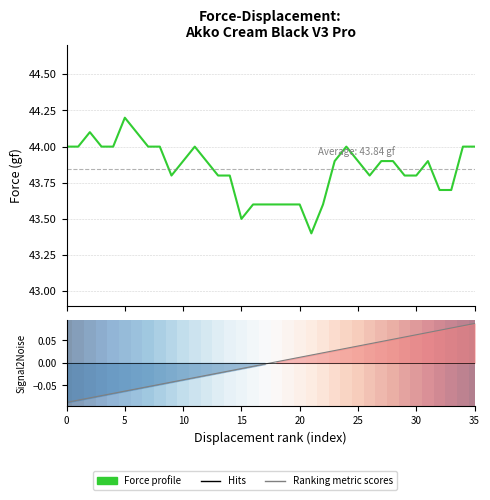

True or false: Force profile and Ranking metric scores intersect in this chart.

False